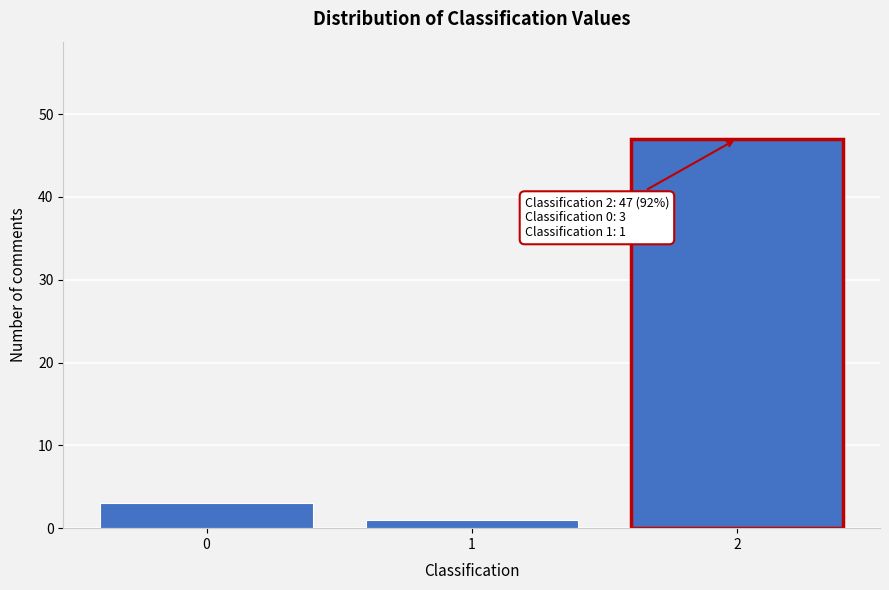

Reading left to right, list all the values displayed in this chart.

0=3	1=1	2=47